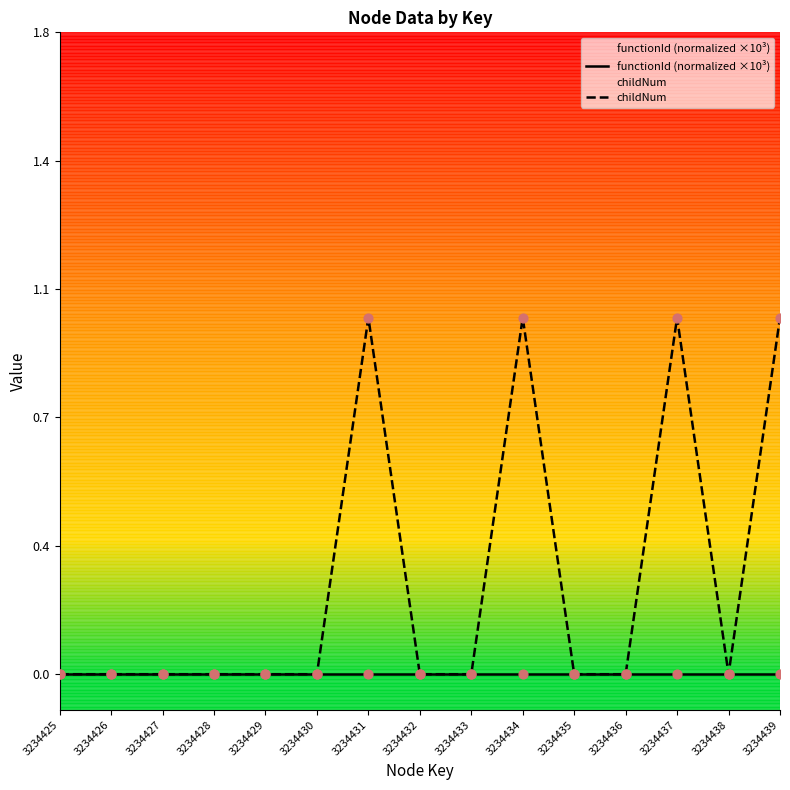

Which series contains the lowest Y value?

functionId (normalized ×10³)